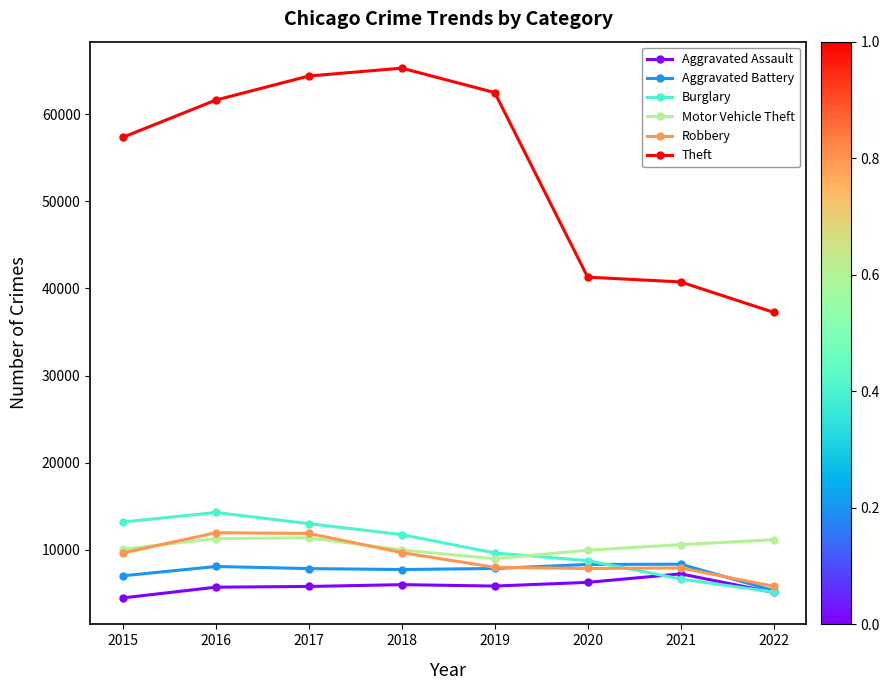

What is the lowest value of the Burglary series?

5150